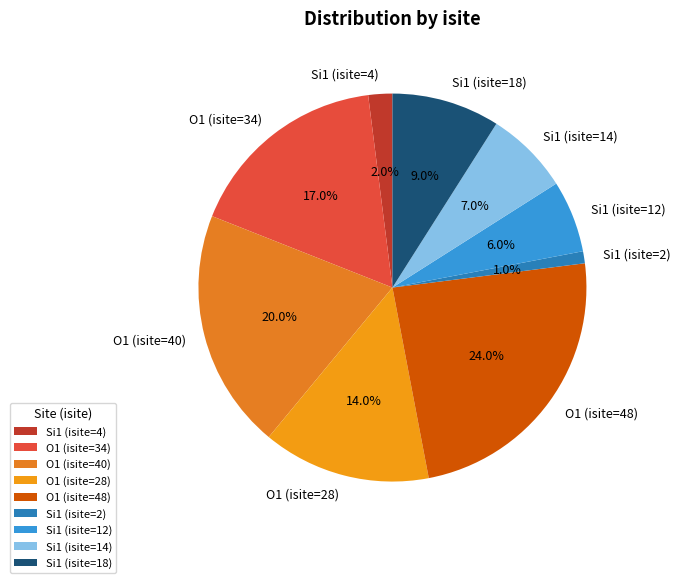

Do Si1 (isite=14) and O1 (isite=34) together represent more than half of the pie?

No